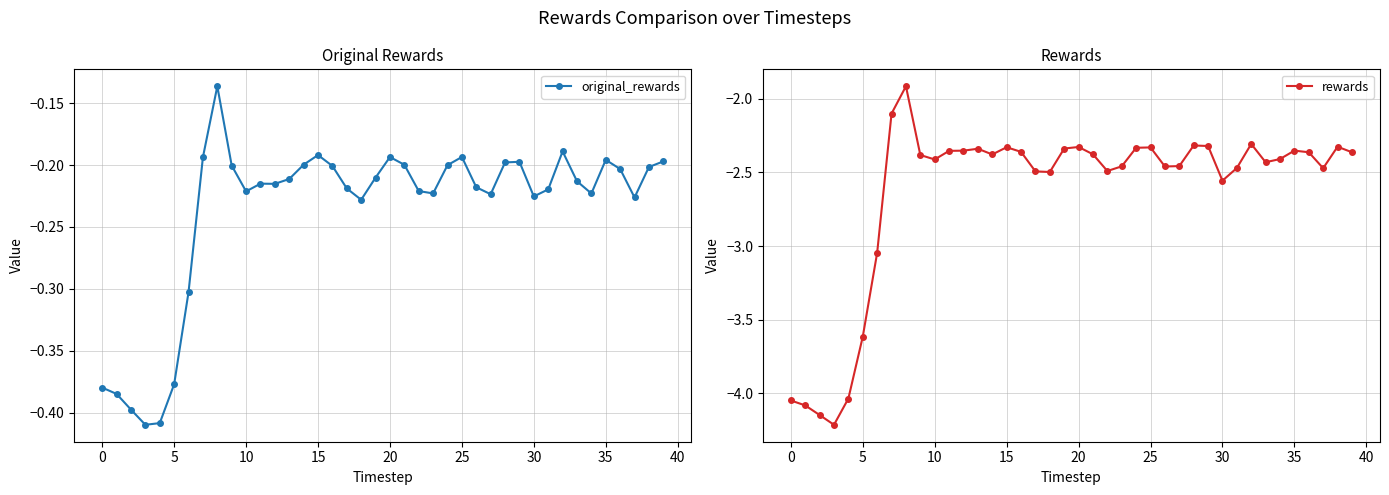

What value does the original_rewards series have at 13?

-0.2